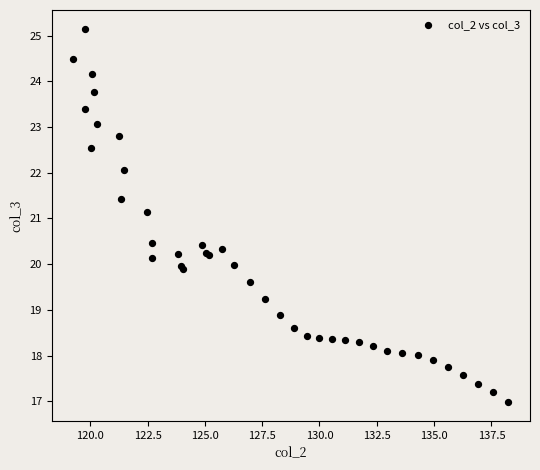

What Y value in the scatter plot is closest to 21?

21.1